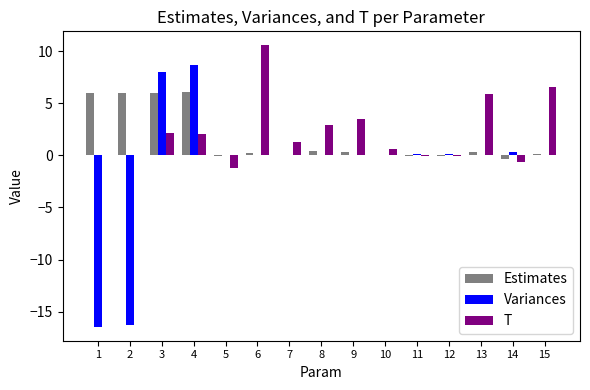

Is it true that Estimates equals 3.0 at 4?

False